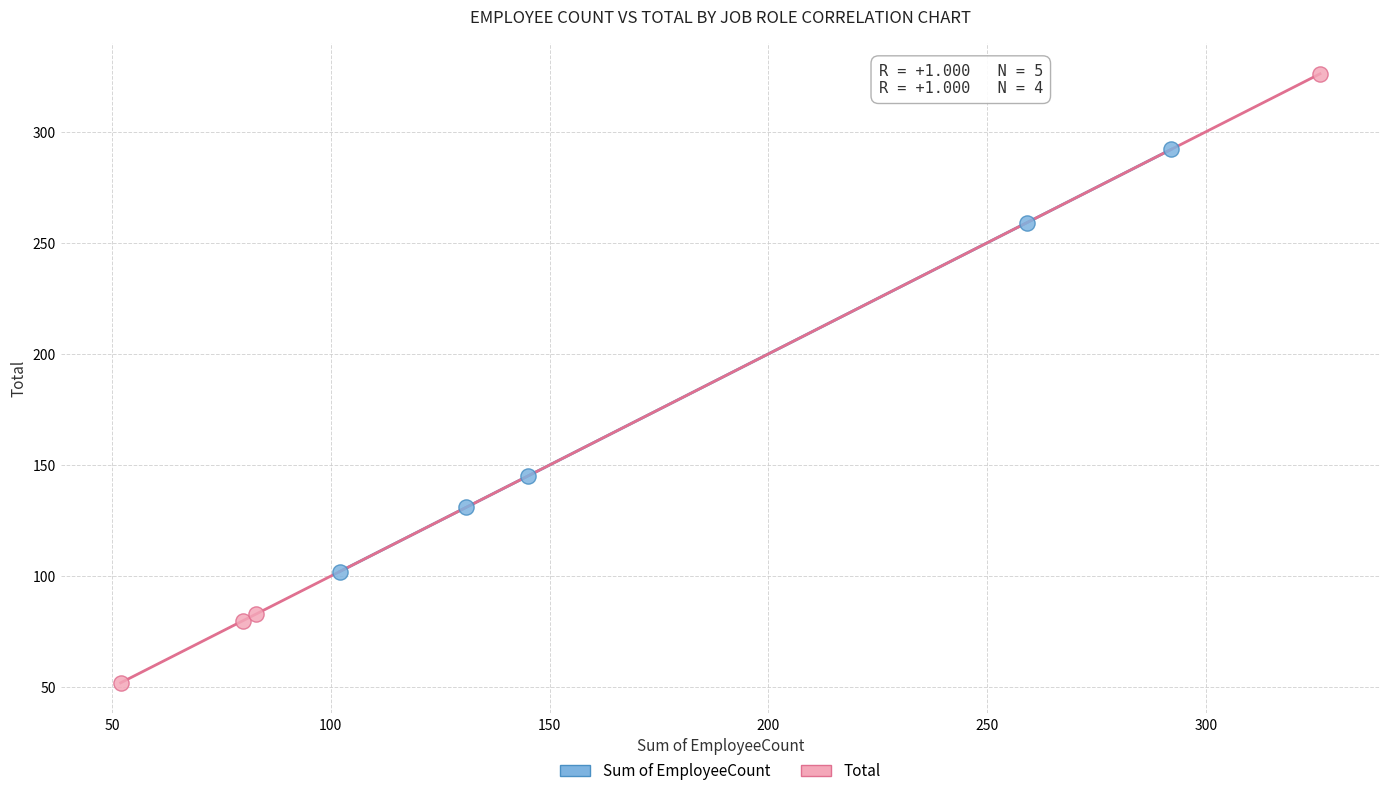

Which series reaches the minimum Y coordinate?

Total